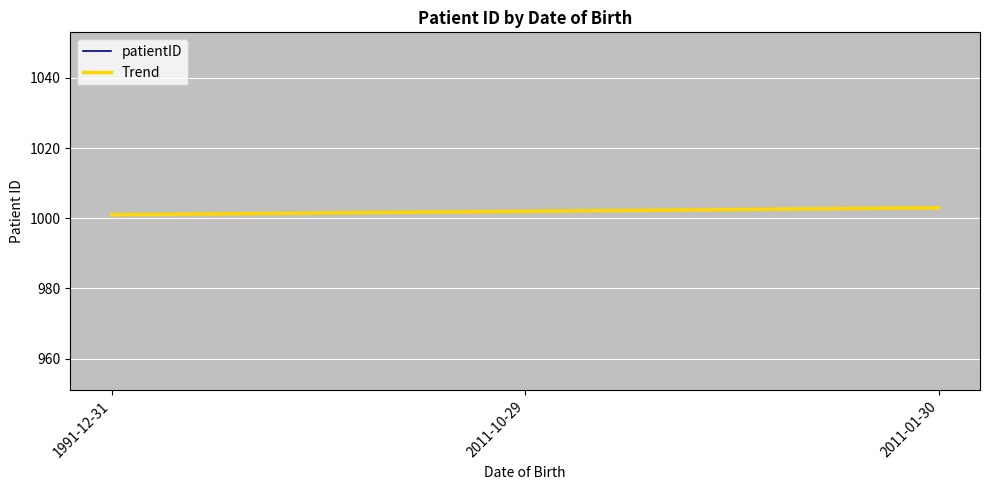

Does the chart display data point markers on the line(s)?

No